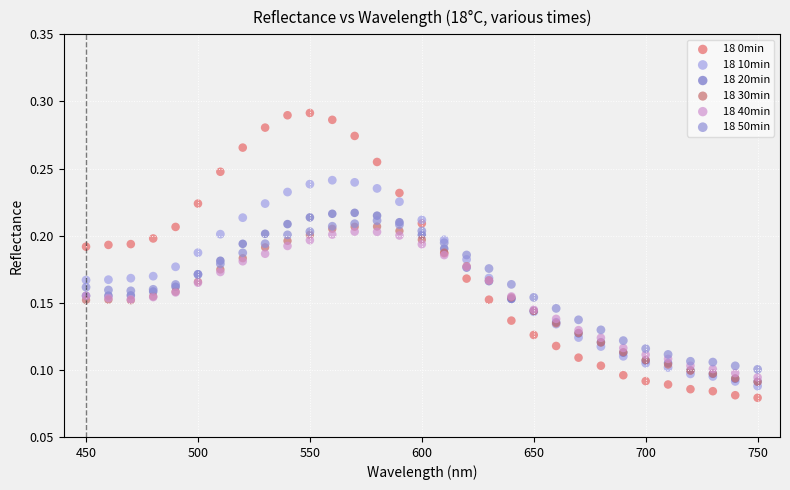

Which series has the widest spread of Y values?

18 0min